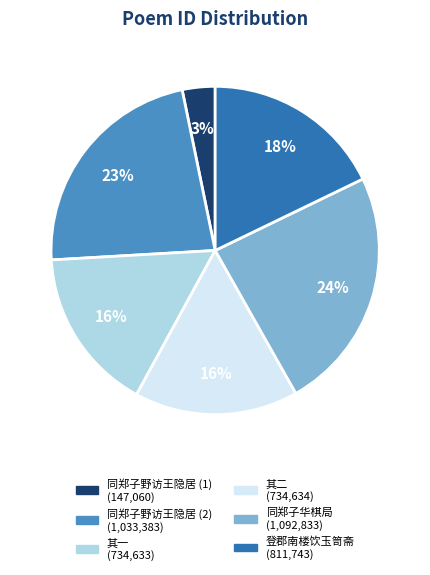

To the nearest percent, what is the difference between the largest and smallest slice percentages?

21%